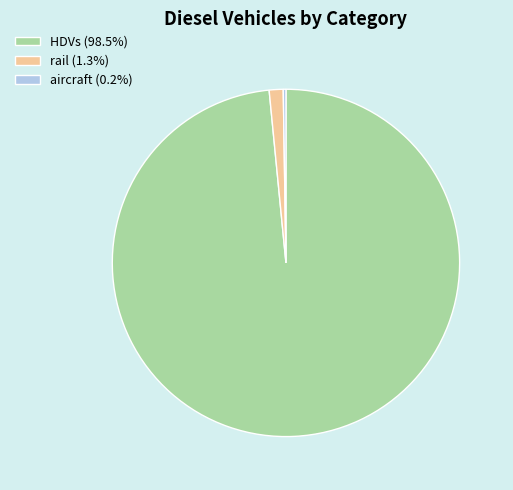

Is HDVs (98.5%) the majority of the pie?

Yes